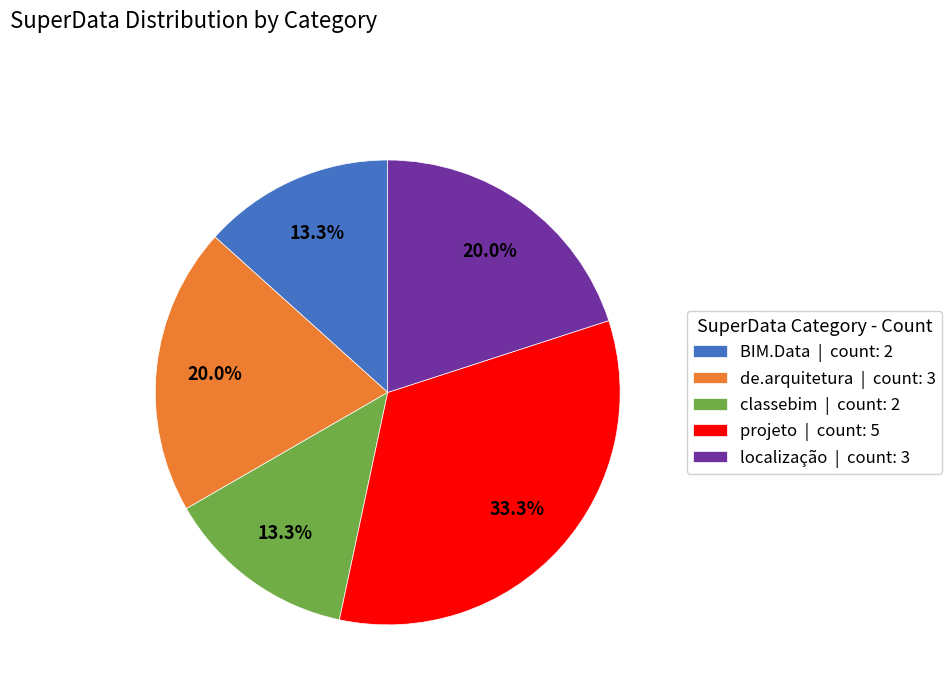

Approximately how many times larger is the value at localização | count: 3 compared to classebim | count: 2?

1.5